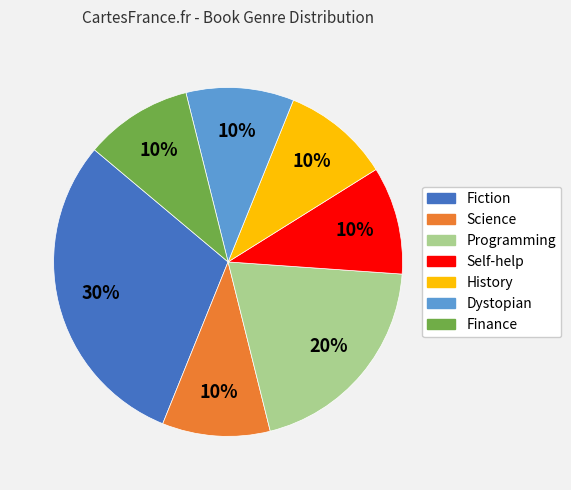

Count the number of slices in the pie.

7